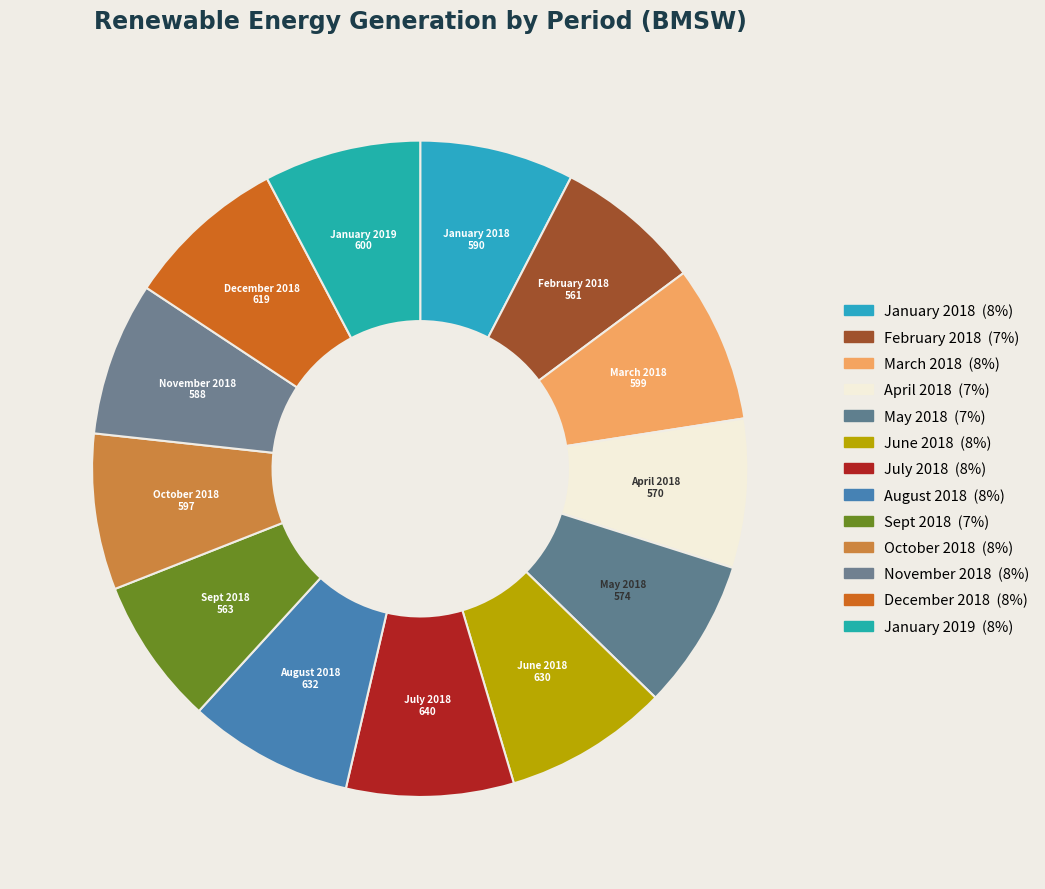

How many slices are in this pie chart?

13